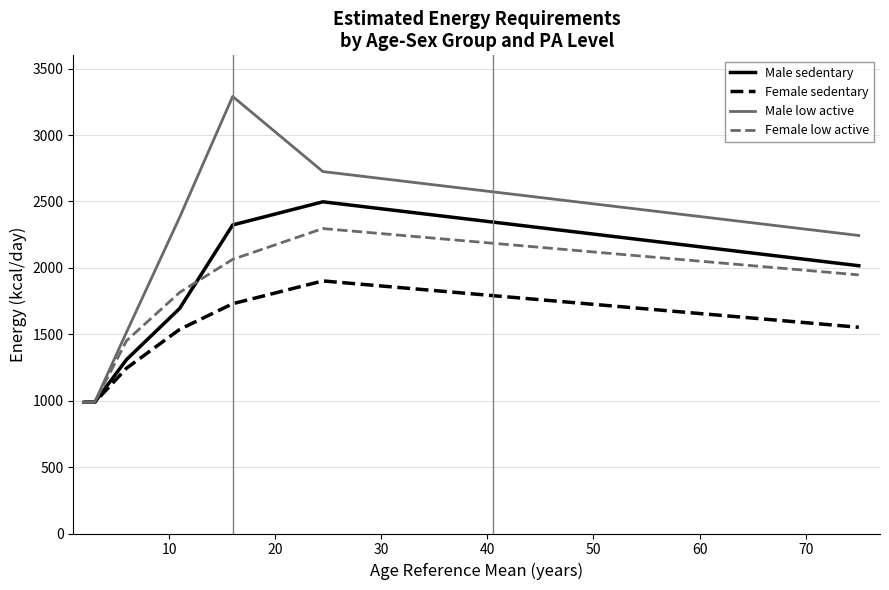

What is the smallest value displayed?

988.0